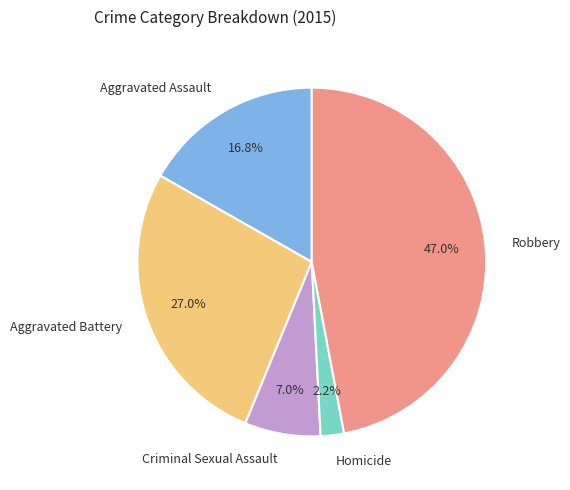

Approximately how many times larger is the value at Robbery compared to Aggravated Assault?

2.8